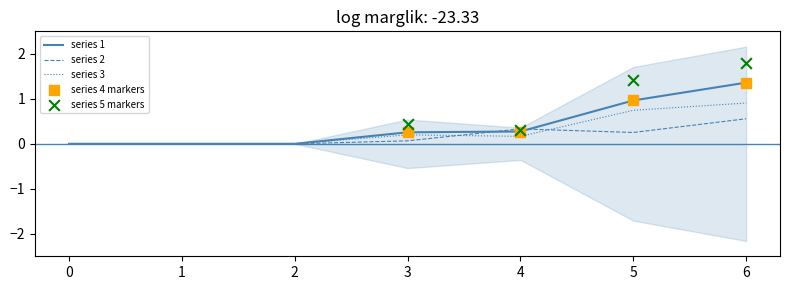

Is the value of 1 at 0 greater than the value of 3 at 5?

No